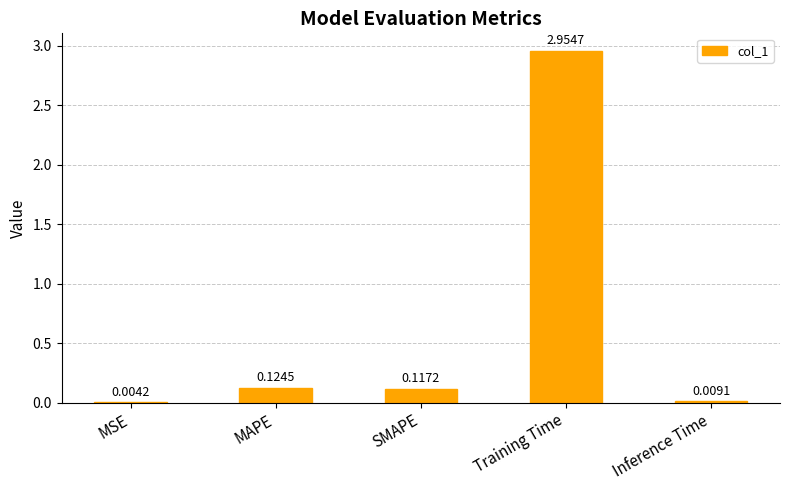

What is the sum of all values?

3.2